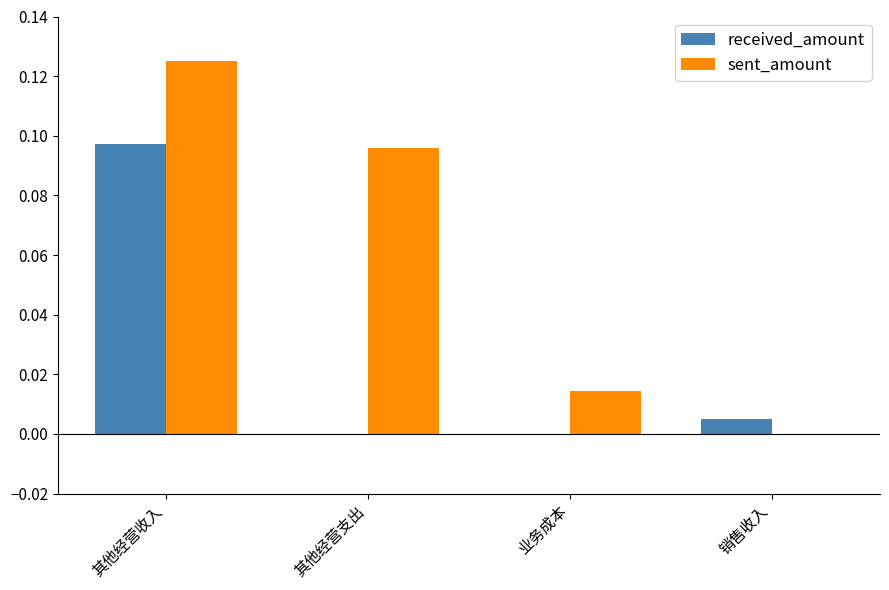

How many series are shown in this chart?

2